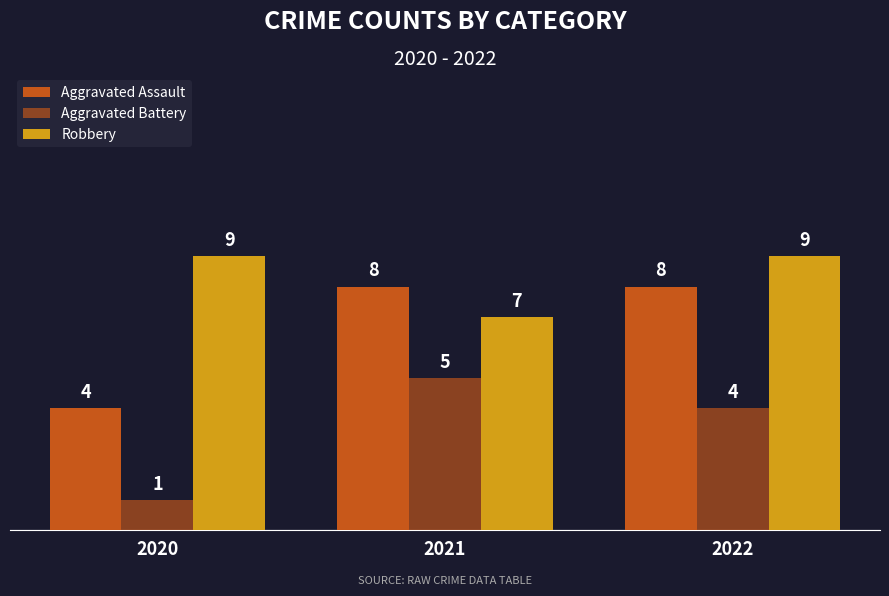

How many categories are shown in the chart?

3